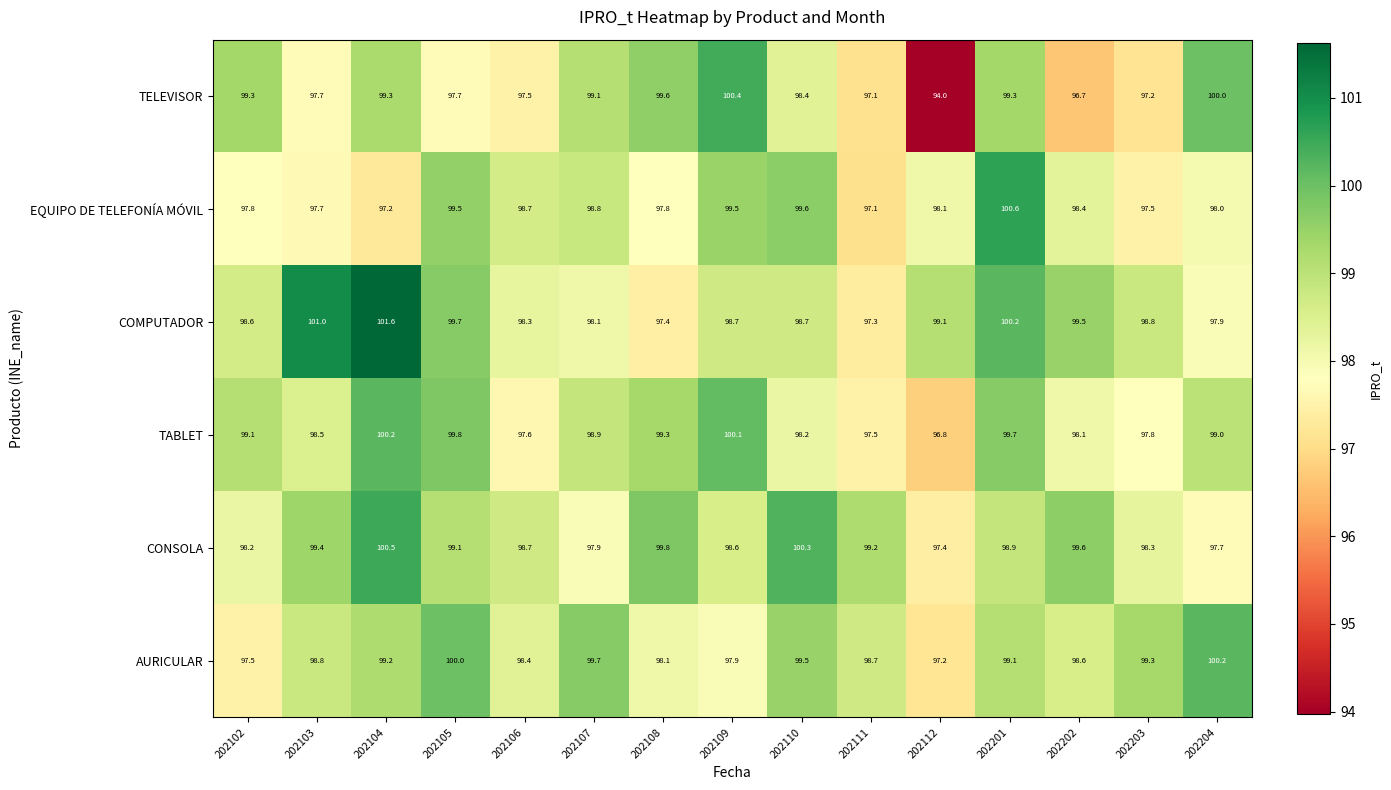

What is the difference between the maximum and second lowest values in the CONSOLA series?

2.8